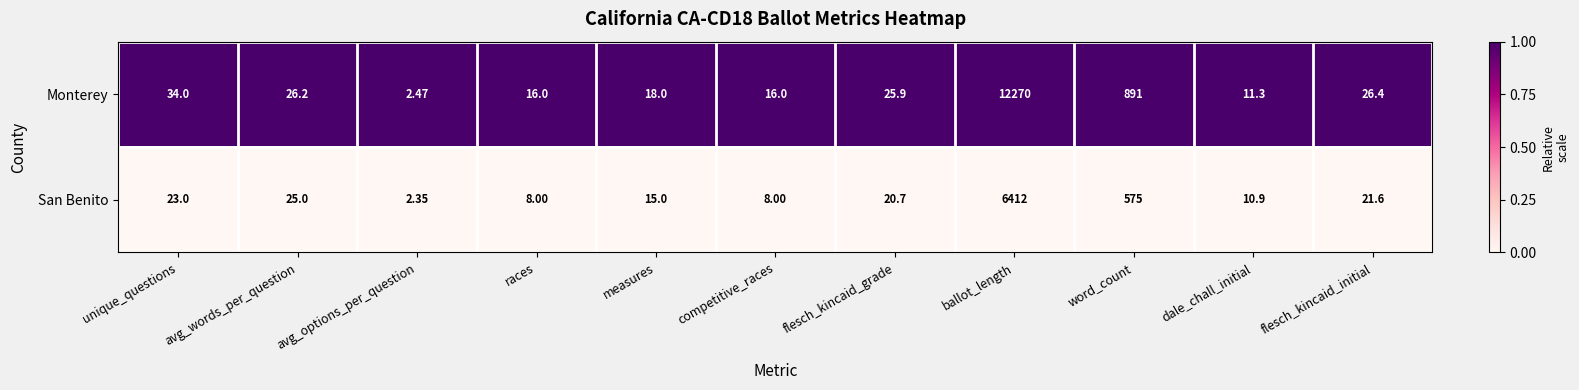

At which label is Monterey closest to 6136?

word_count